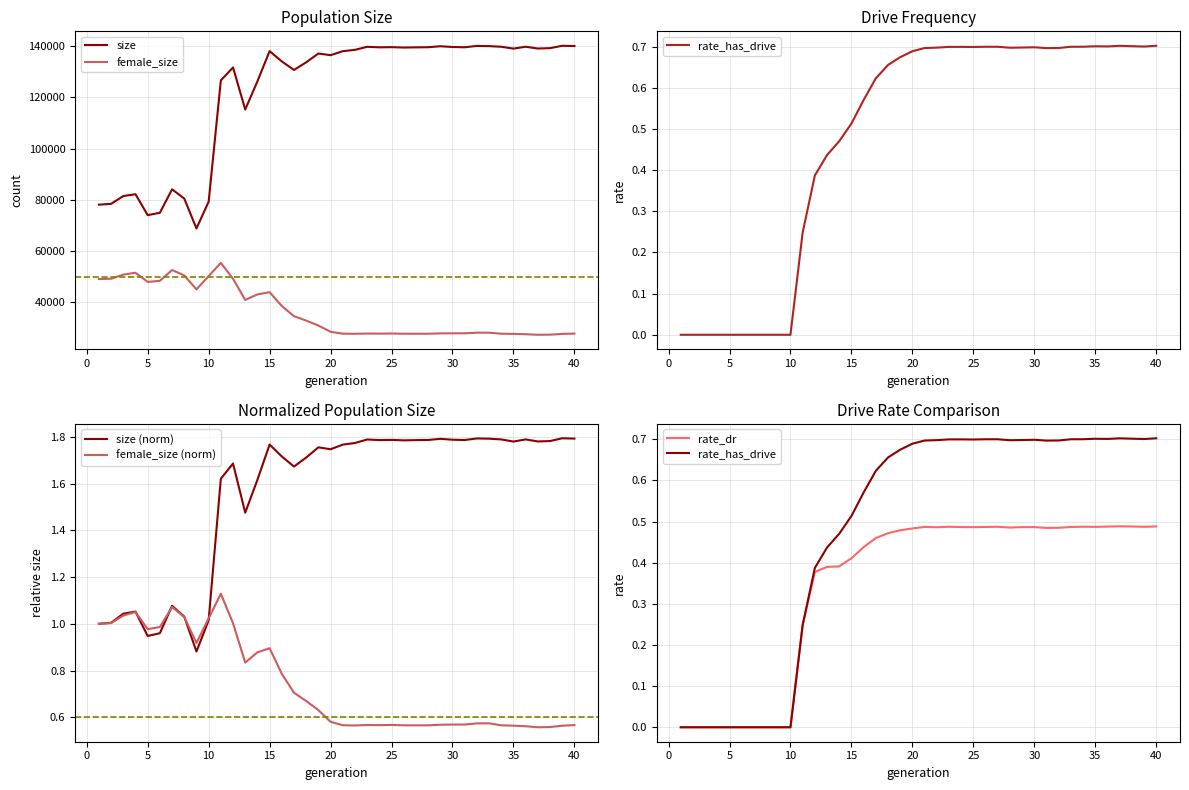

True or false: female_size and size (norm) cross at least once.

False